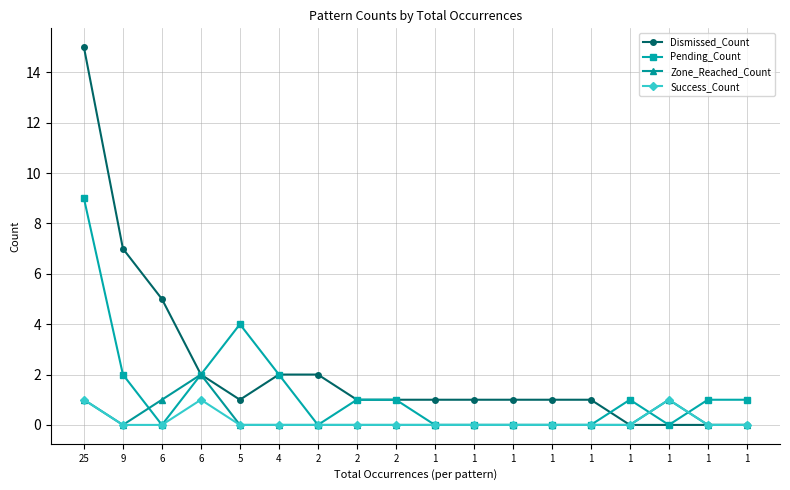

How many lines are shown in the chart?

4